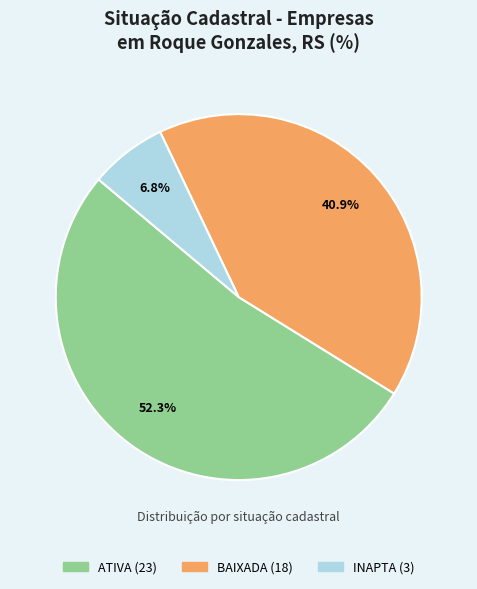

Is there a majority slice in this chart?

Yes